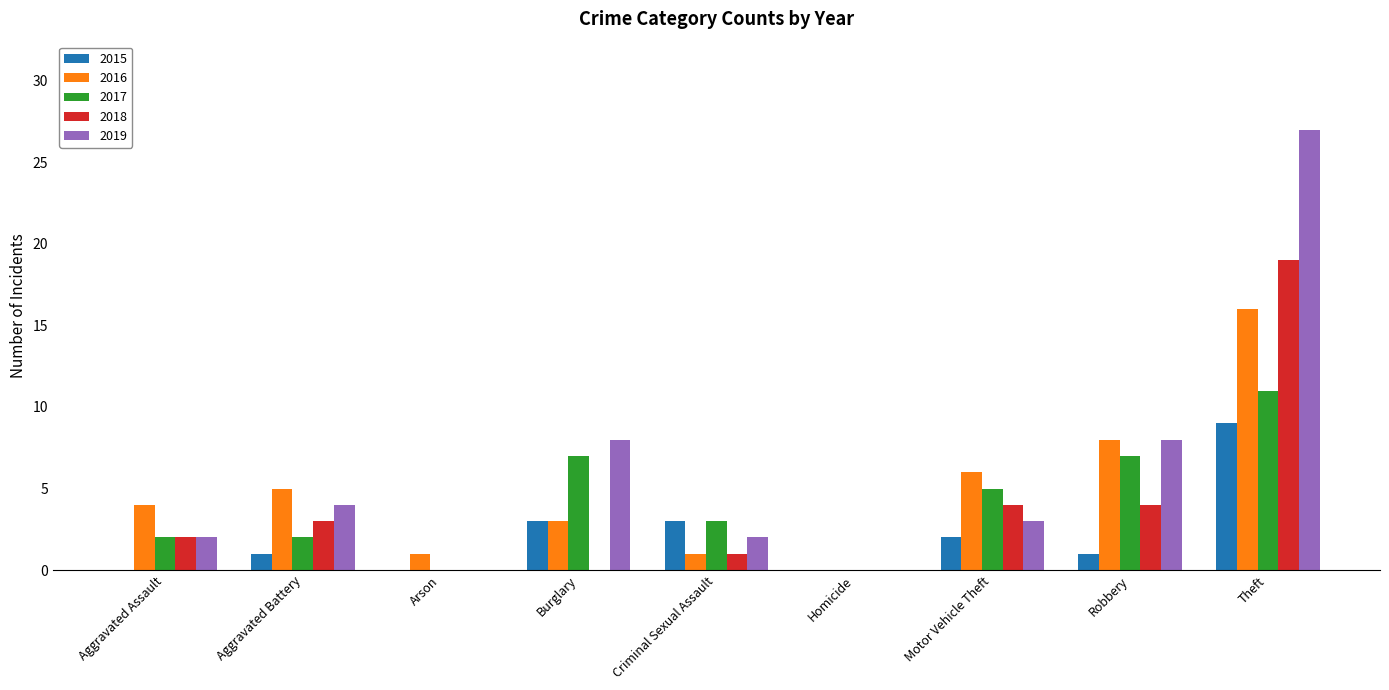

What is the sum of the 2017 values at Homicide and Motor Vehicle Theft?

5